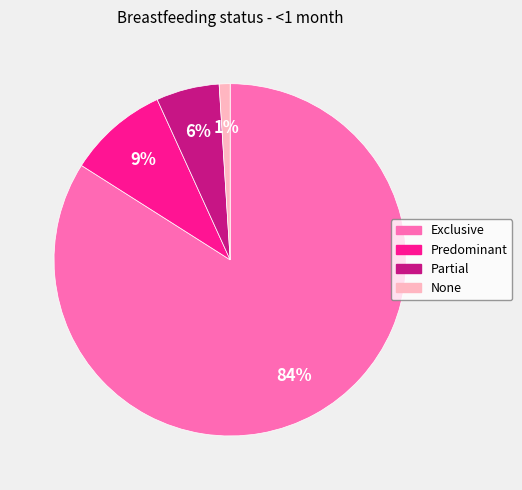

Is Exclusive the majority of the pie?

Yes